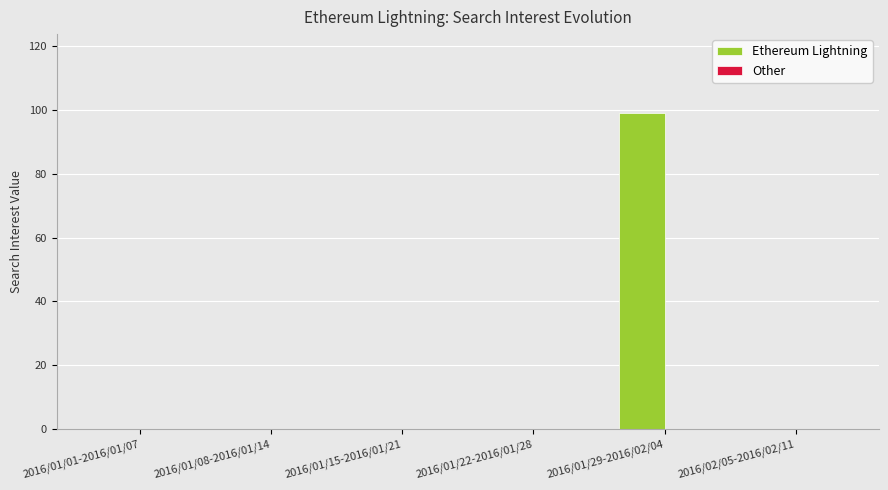

The chart shows a value of 56 at 2016/01/22-2016/01/28. True or false?

False